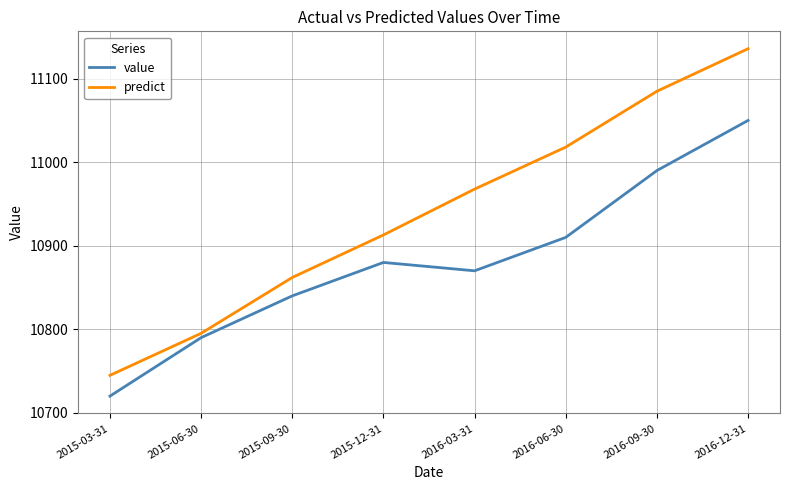

True or false: value and predict cross at least once.

False